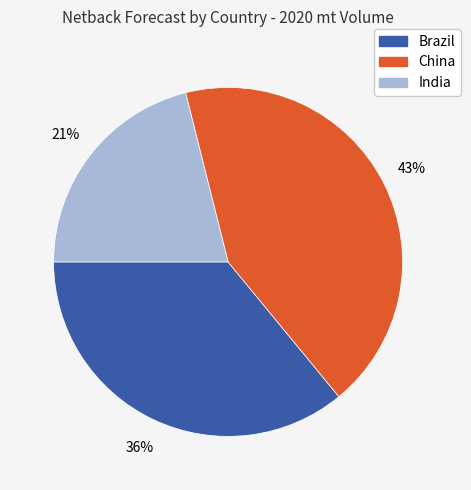

To the nearest percent, what portion does China represent?

43%